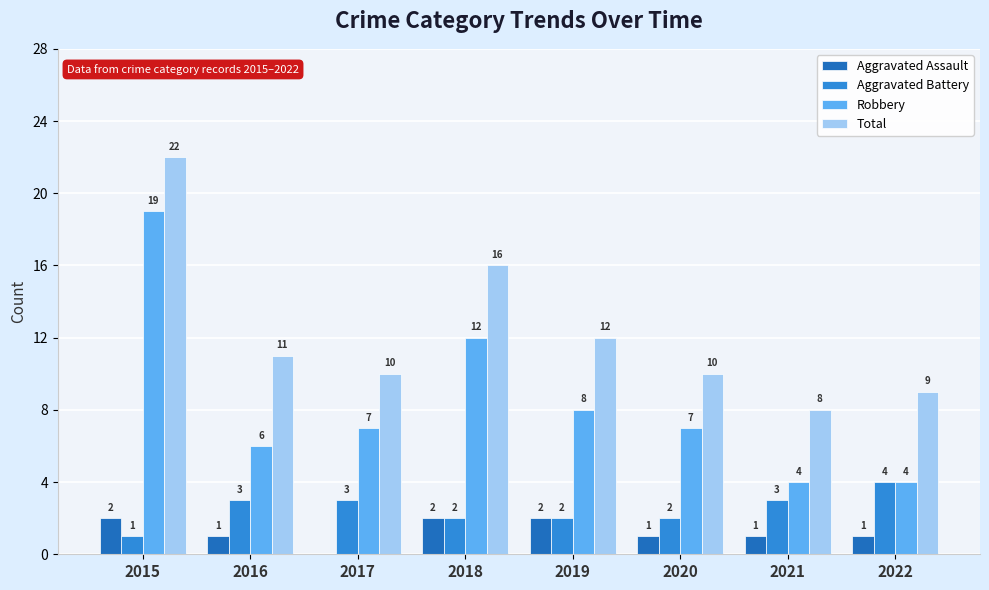

Is it true that Total equals 11 at 2016?

True